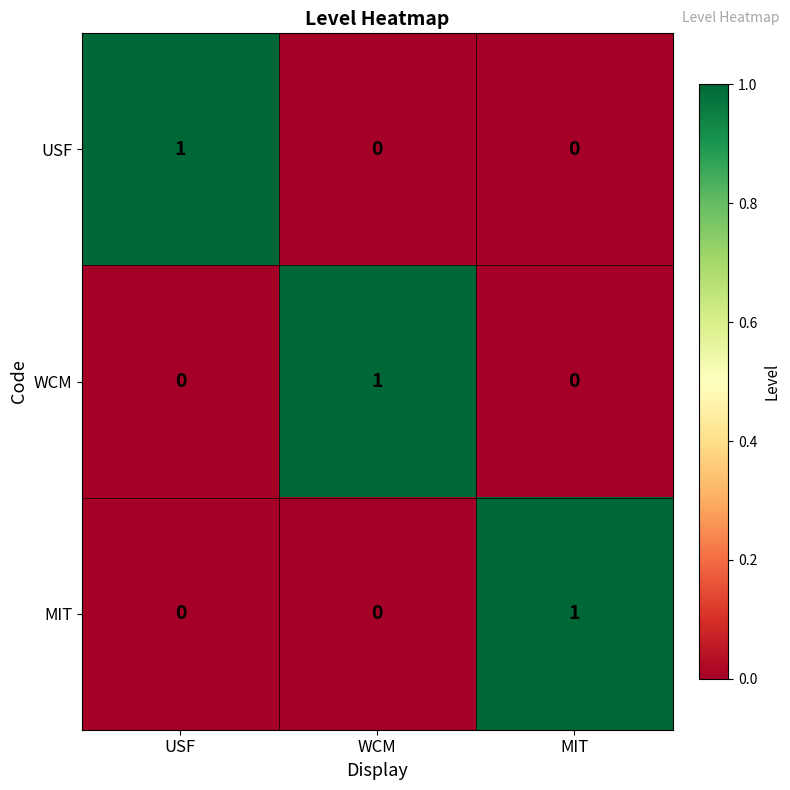

At which label does MIT reach its peak?

MIT